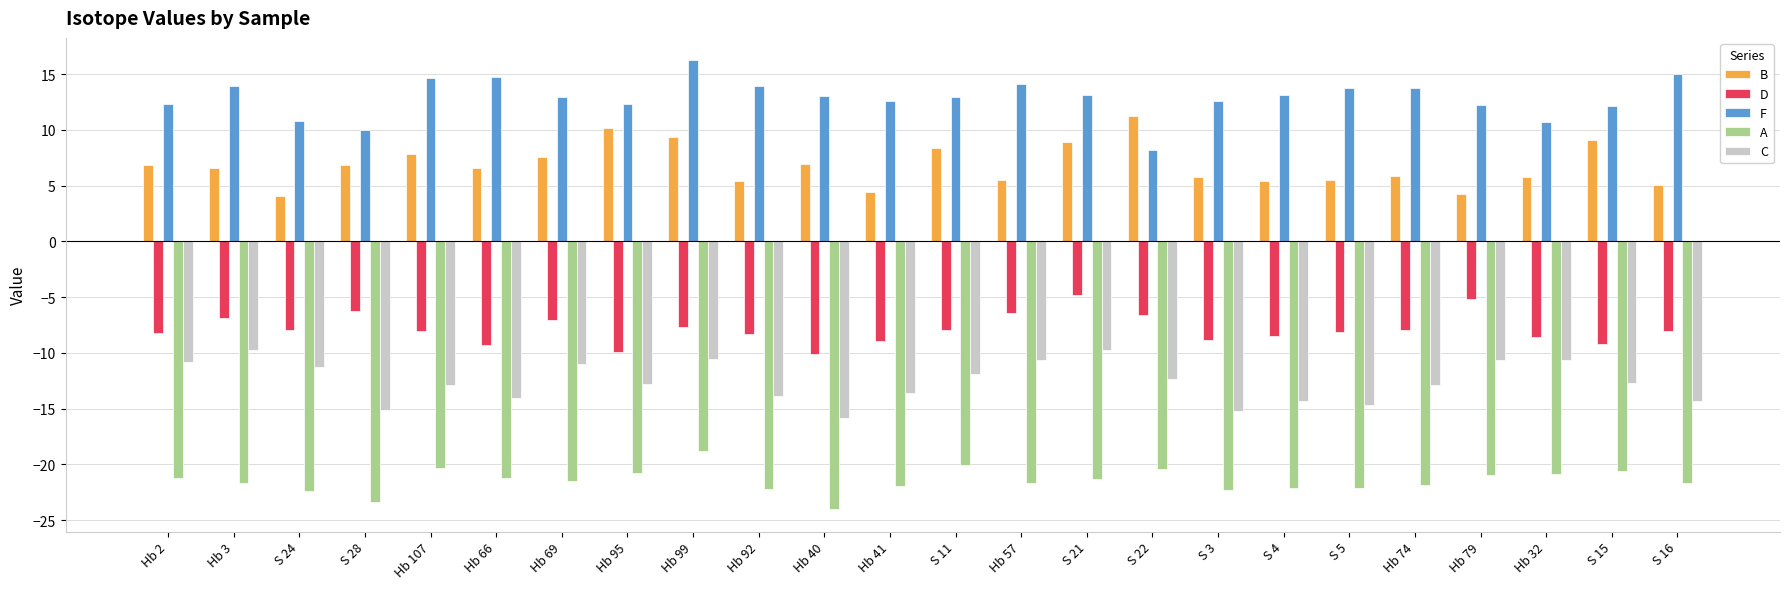

The value of B at S 16 is 7.6. True or false?

False